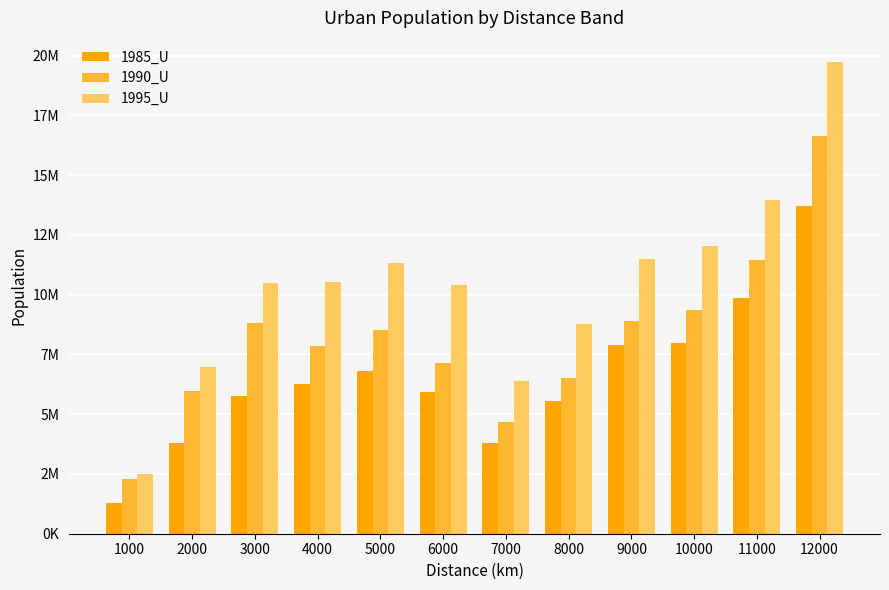

What is the lowest value of the 1990_U series?

2304713